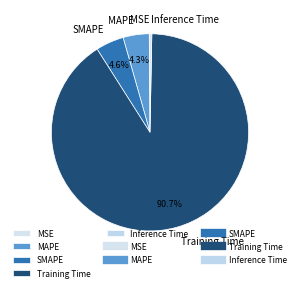

To the nearest percent, what is the average slice percentage?

20%